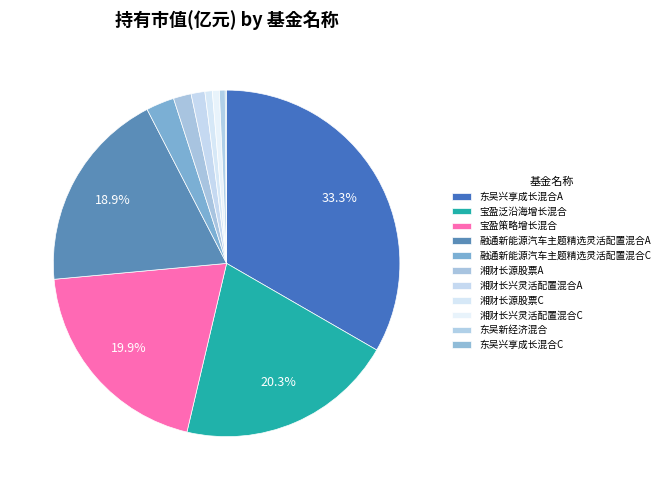

True or false: 湘财长兴灵活配置混合A accounts for 8% of the total.

False